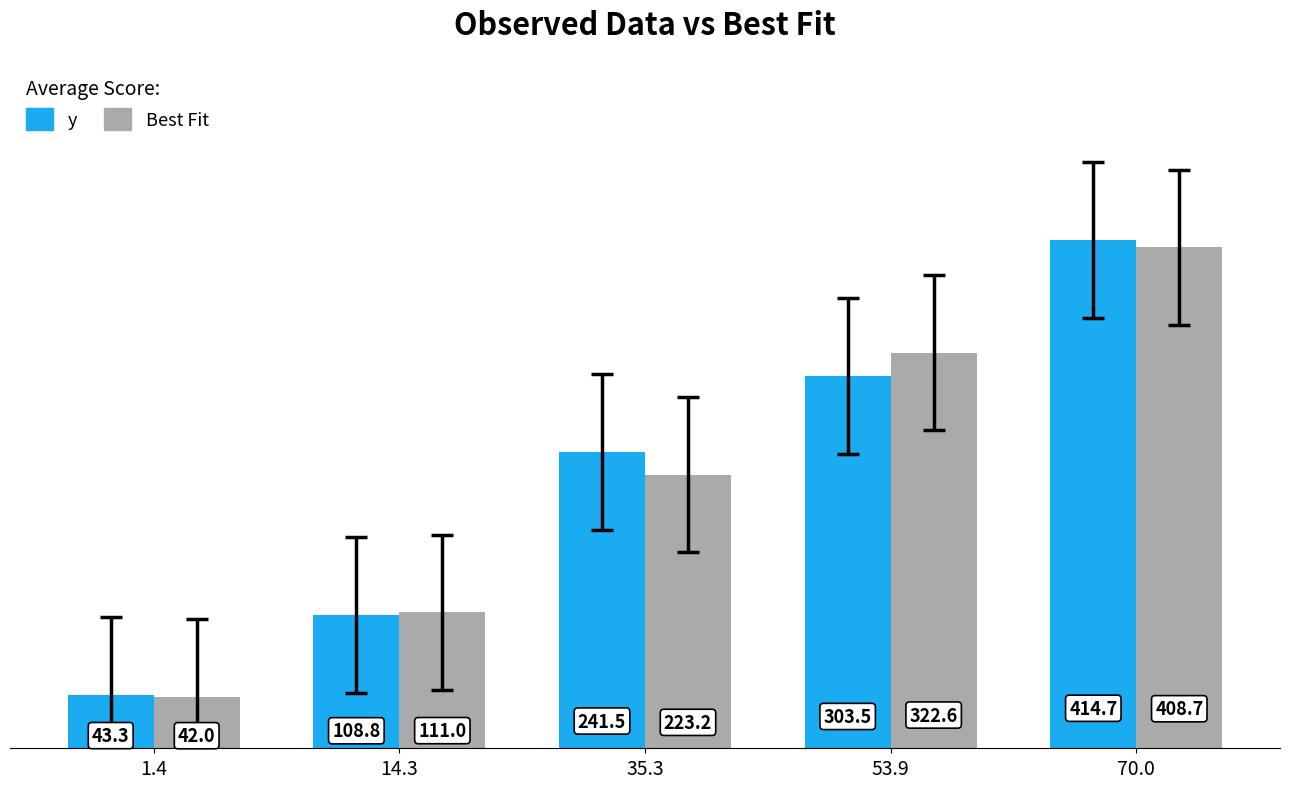

At how many categories does at least one series exceed 327?

1